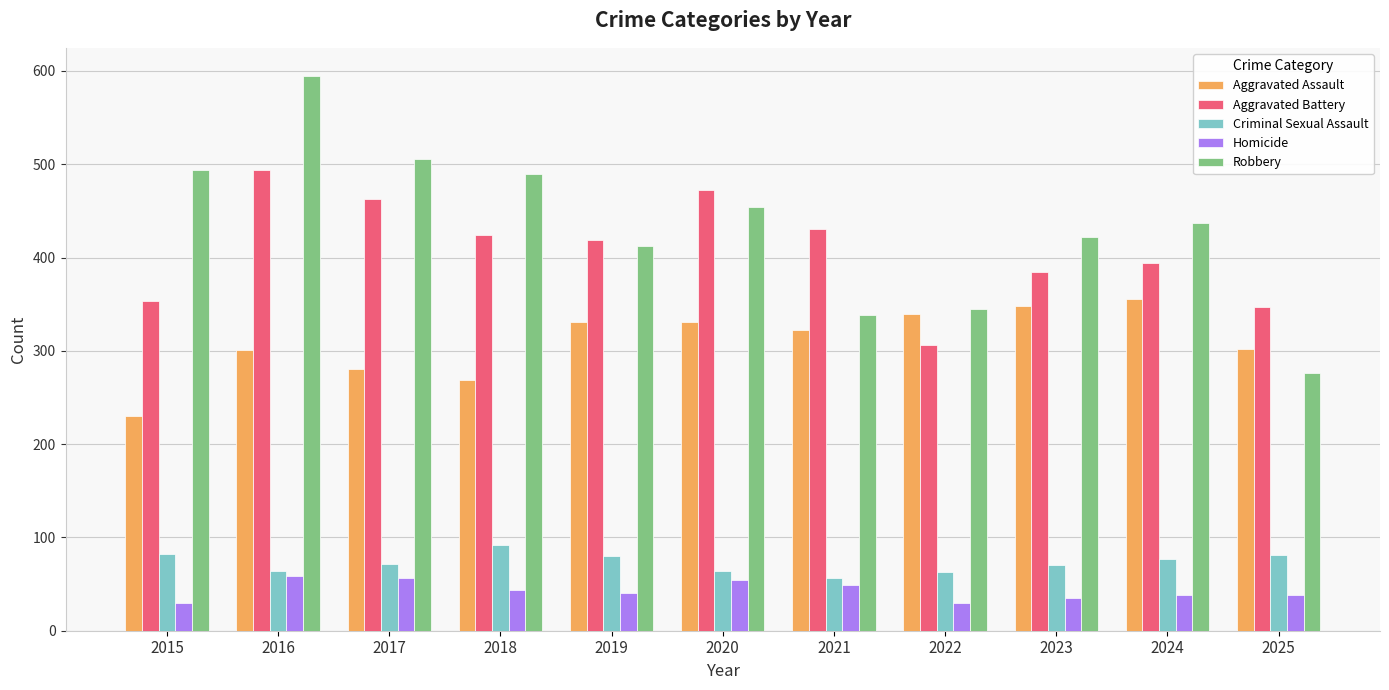

How many groups of bars are there?

11